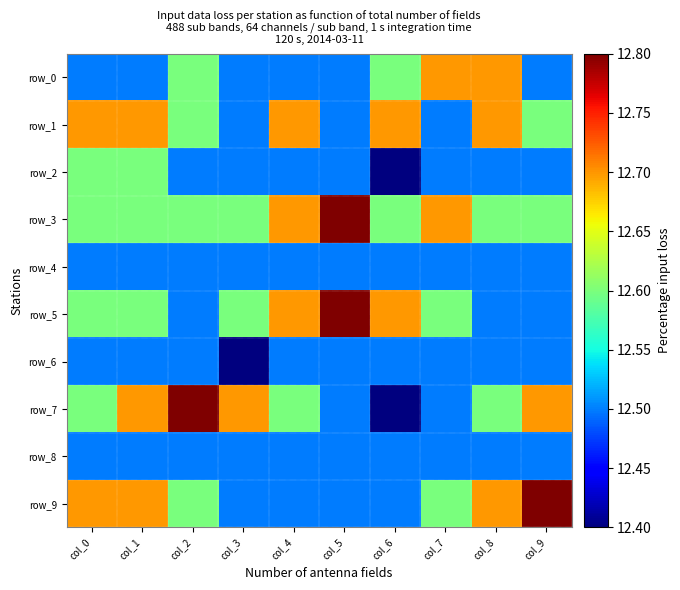

Reading left to right, transcribe all the data shown in this chart.

row_0: 12.5	12.5	12.6	12.5	12.5	12.5	12.6	12.7	12.7	12.5
row_1: 12.7	12.7	12.6	12.5	12.7	12.5	12.7	12.5	12.7	12.6
row_2: 12.6	12.6	12.5	12.5	12.5	12.5	12.4	12.5	12.5	12.5
row_3: 12.6	12.6	12.6	12.6	12.7	12.8	12.6	12.7	12.6	12.6
row_4: 12.5	12.5	12.5	12.5	12.5	12.5	12.5	12.5	12.5	12.5
row_5: 12.6	12.6	12.5	12.6	12.7	12.8	12.7	12.6	12.5	12.5
row_6: 12.5	12.5	12.5	12.4	12.5	12.5	12.5	12.5	12.5	12.5
row_7: 12.6	12.7	12.8	12.7	12.6	12.5	12.4	12.5	12.6	12.7
row_8: 12.5	12.5	12.5	12.5	12.5	12.5	12.5	12.5	12.5	12.5
row_9: 12.7	12.7	12.6	12.5	12.5	12.5	12.5	12.6	12.7	12.8